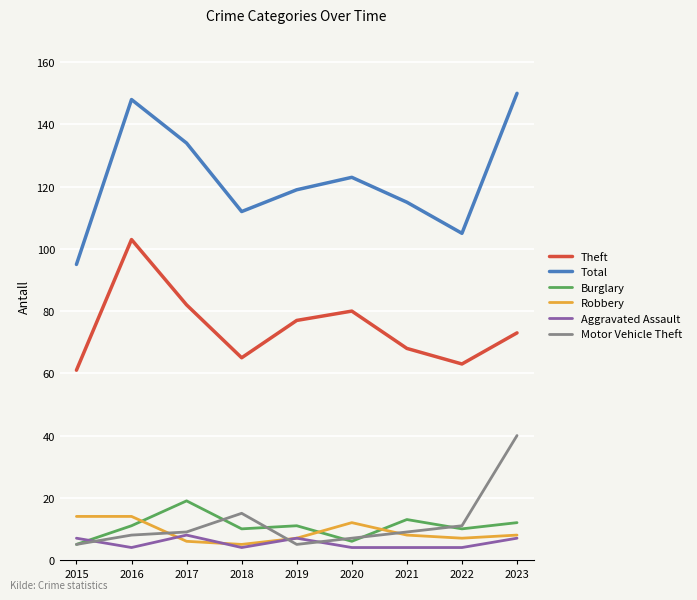

True or false: Aggravated Assault and Theft cross at least once.

False